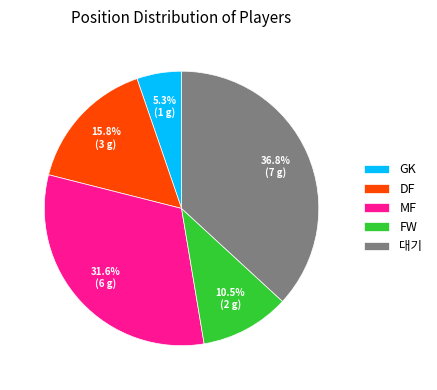

Does GK represent more than half of the total?

No